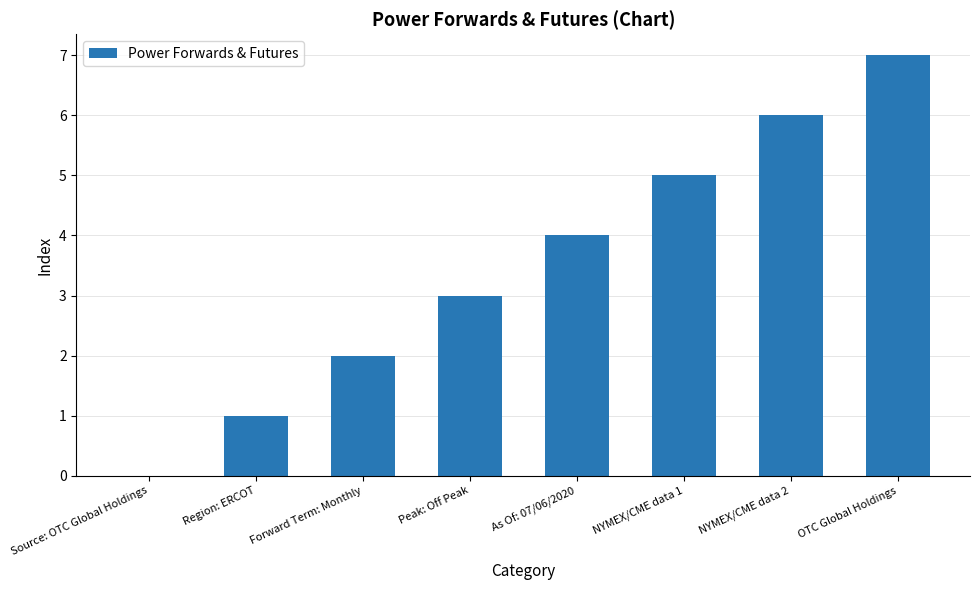

What is the maximum value shown in the chart?

7